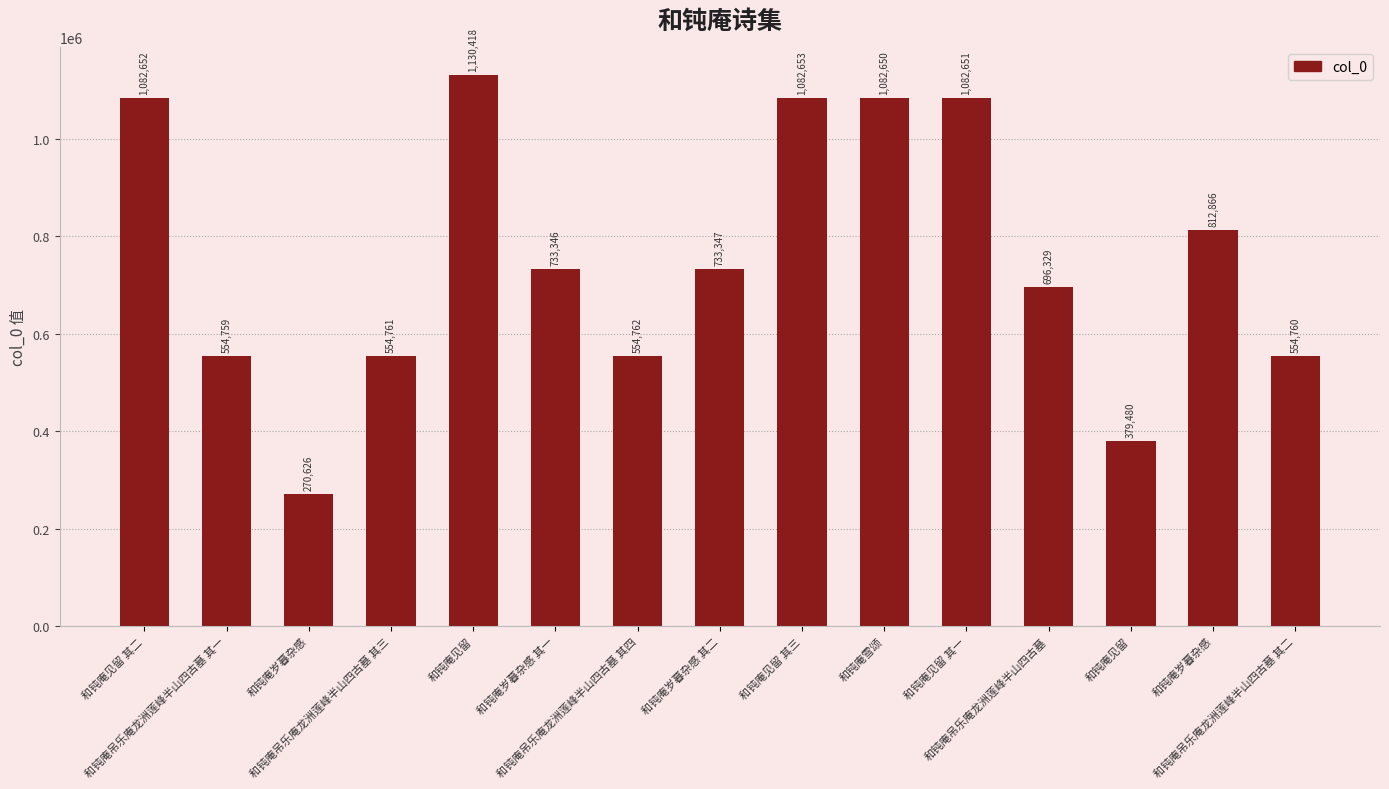

Does the chart contain any negative values?

No